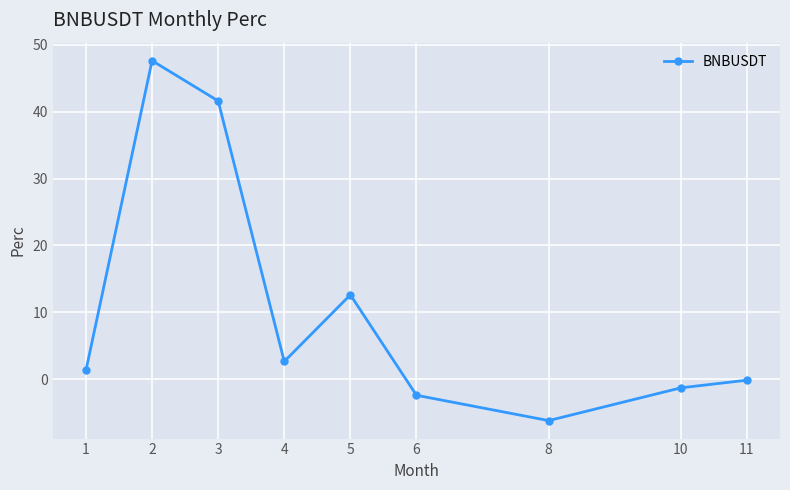

Approximately how many times larger is the value at 4 compared to 3?

0.1